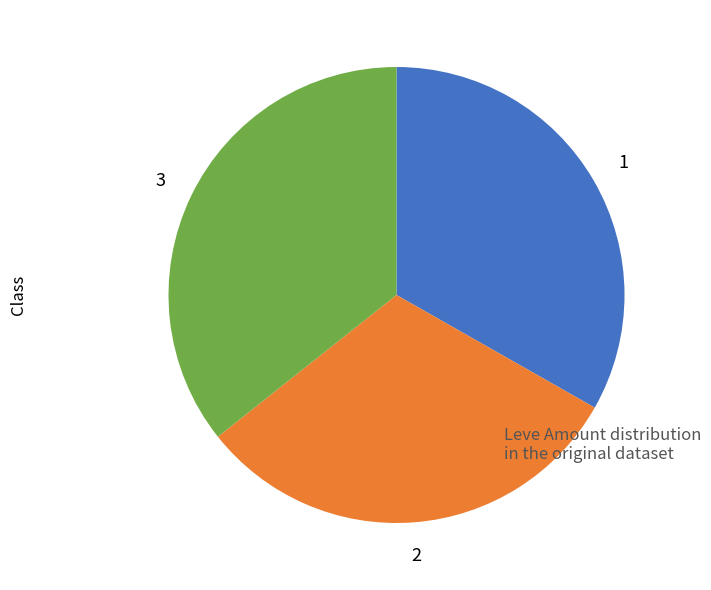

Is there any slice that represents more than half of the pie?

No